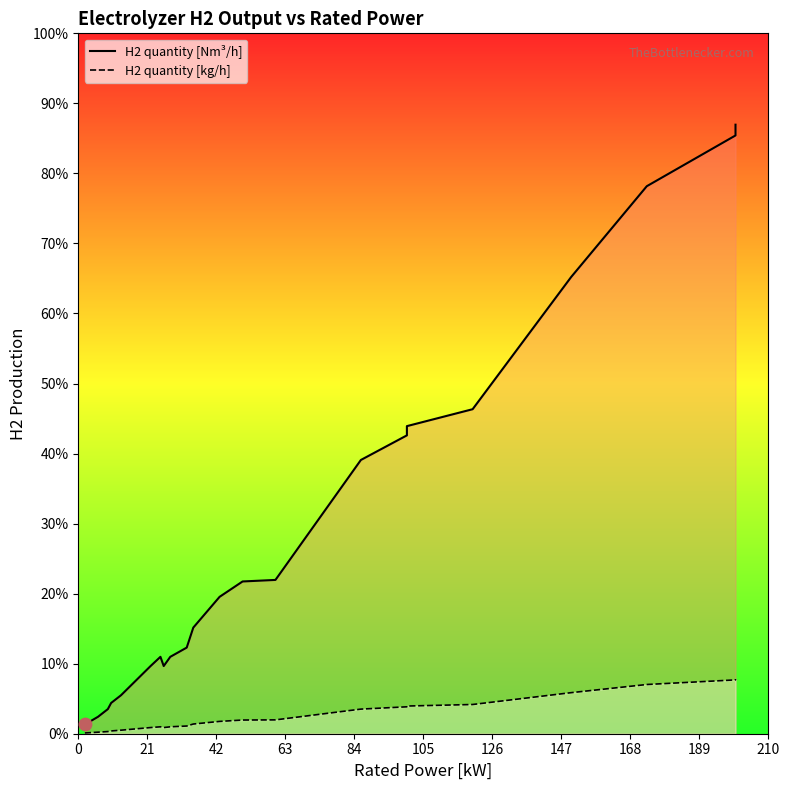

Is the value of H2 quantity [Nm³/h] (line) at 210 greater than the value of H2 quantity [kg/h] (line) at 17?

Yes